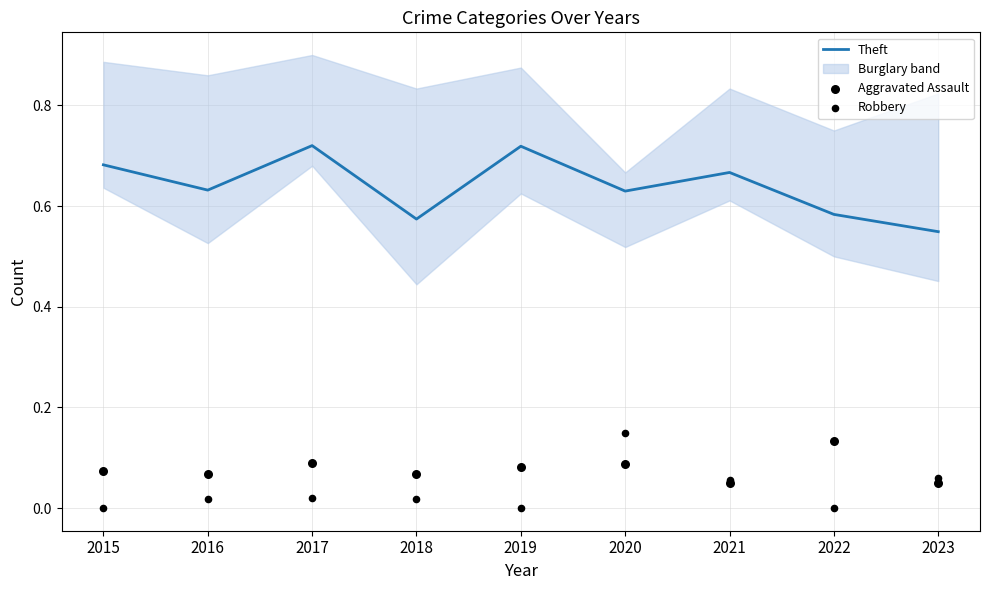

At how many categories does at least one series exceed 0?

9